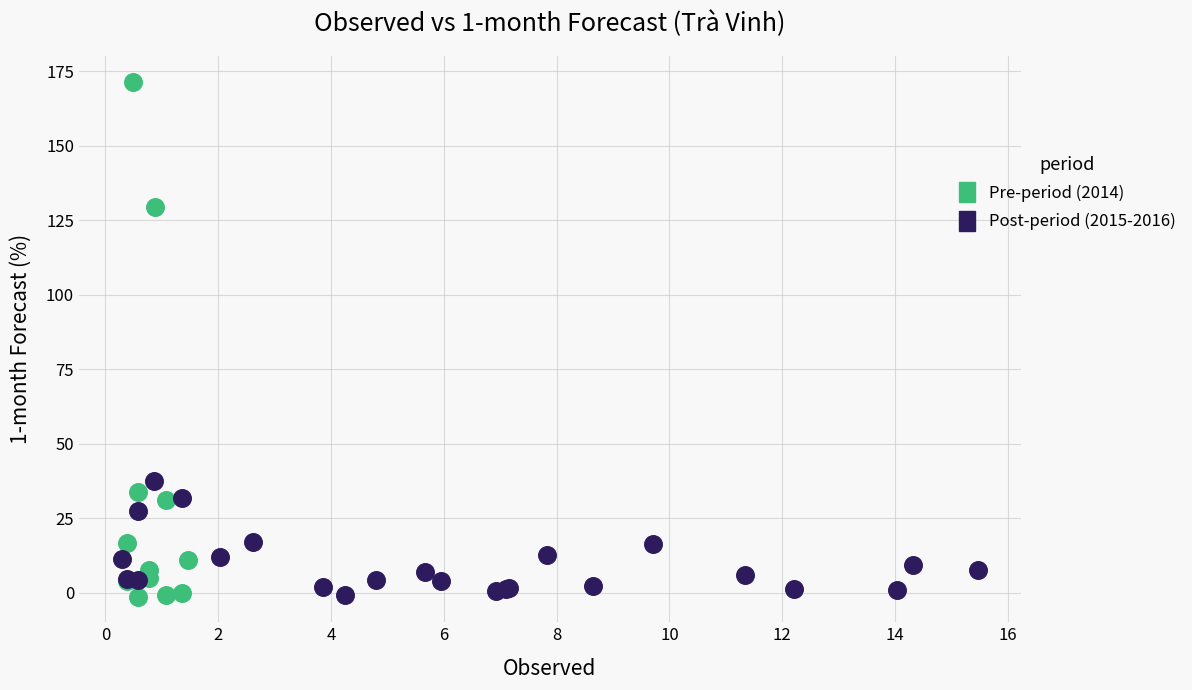

What are all the series names shown in the legend?

Pre-period (2014), Post-period (2015-2016)